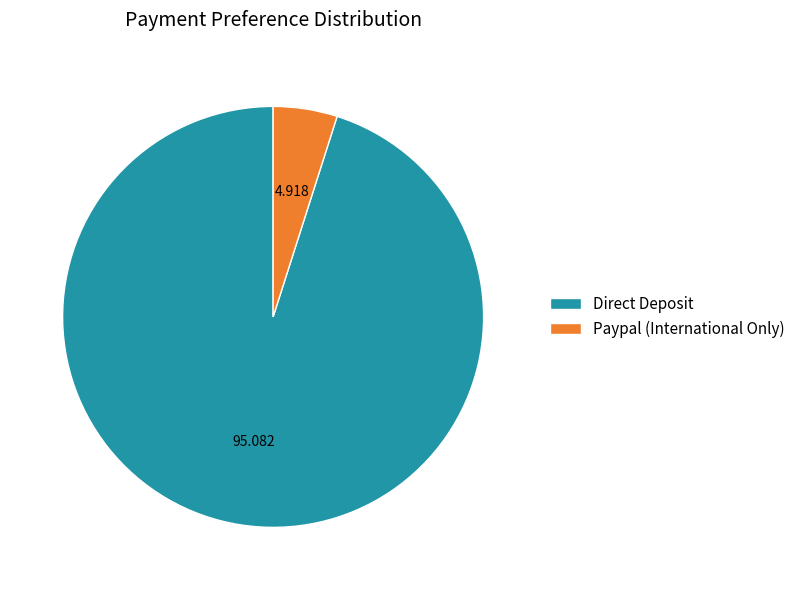

Is there any slice that represents more than half of the pie?

Yes